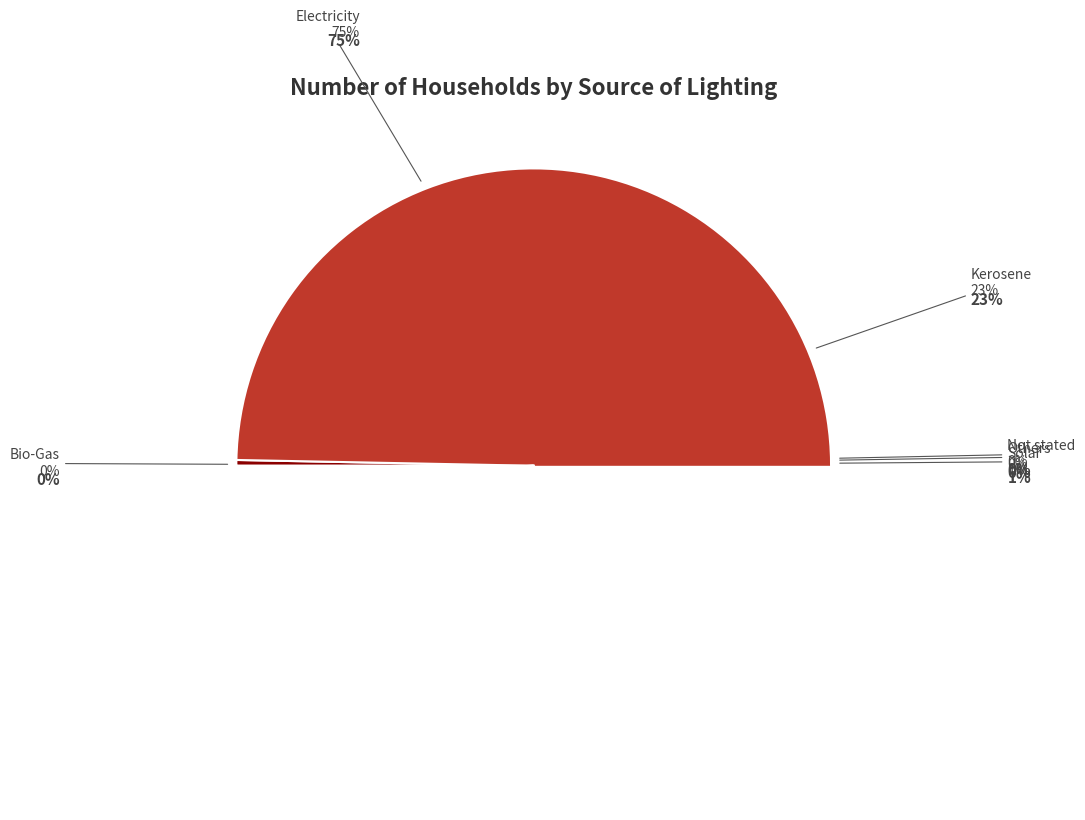

Approximately how many times larger is the value at Electricity compared to Others?

819.1